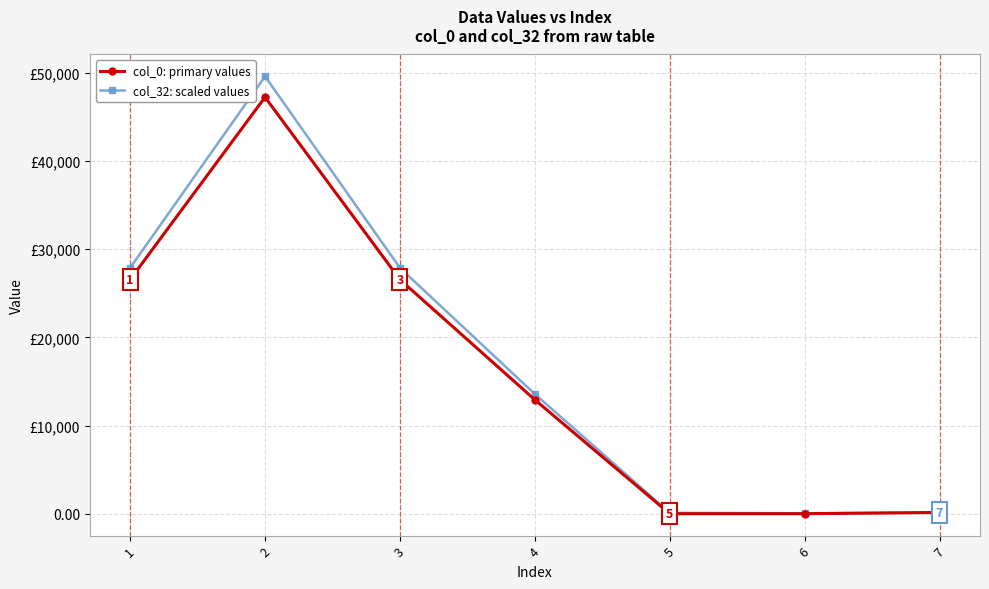

True or false: col_0: primary values and col_32: scaled values intersect in this chart.

False